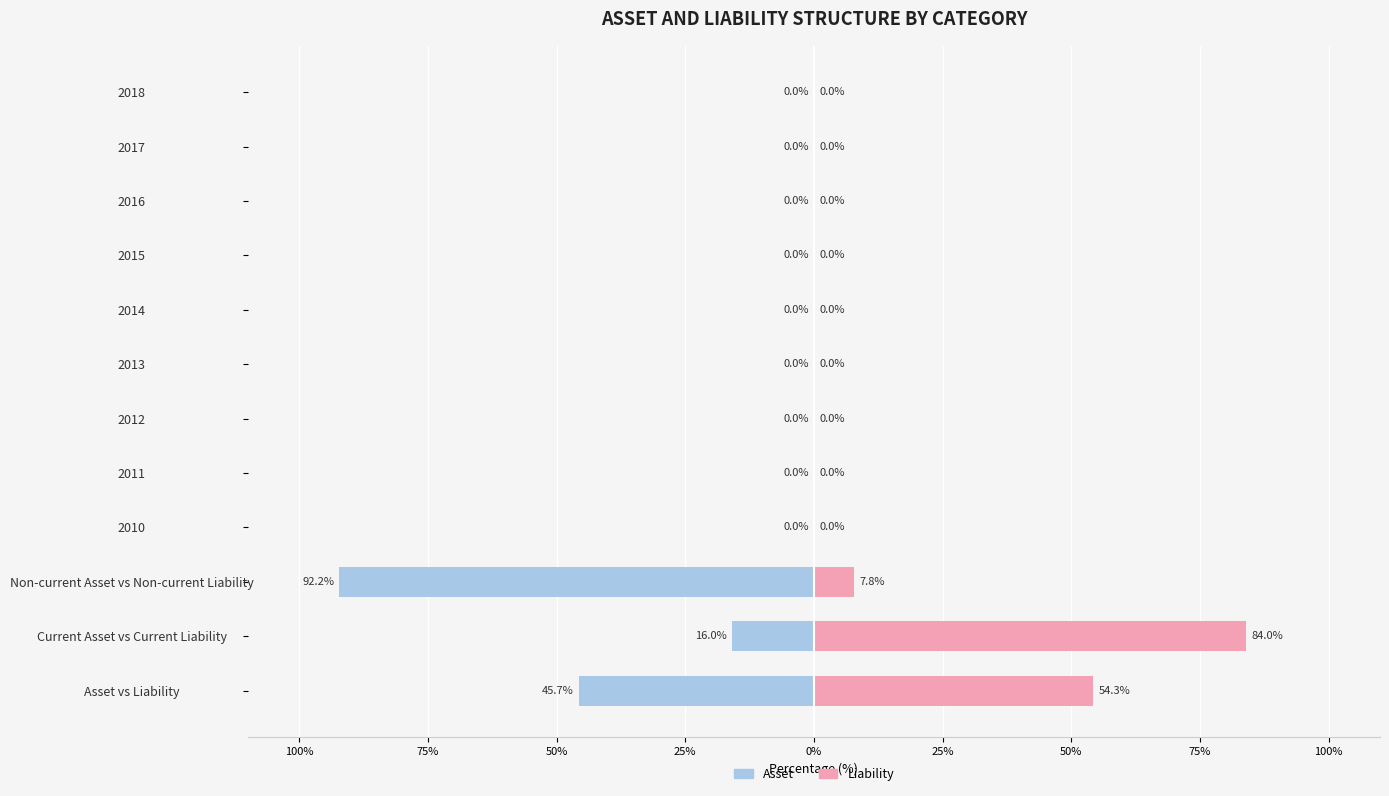

What is the difference between the maximum and second lowest values in the Asset series?

45.7